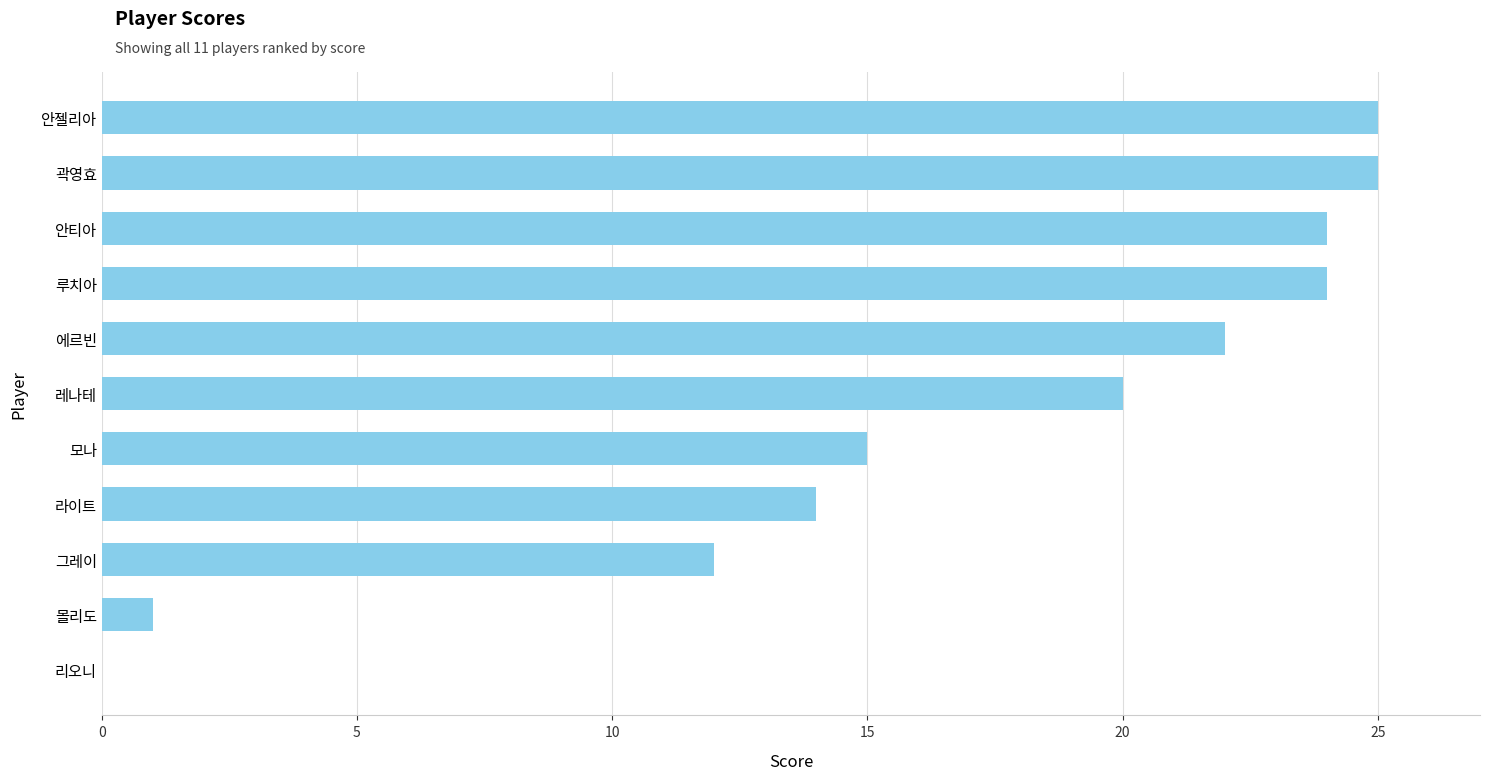

Reading bottom to top, transcribe all the data shown in this chart.

리오니=0	몰리도=1	그레이=12	라이트=14	모나=15	레나테=20	에르빈=22	루치아=24	안티아=24	곽영효=25	안젤리아=25